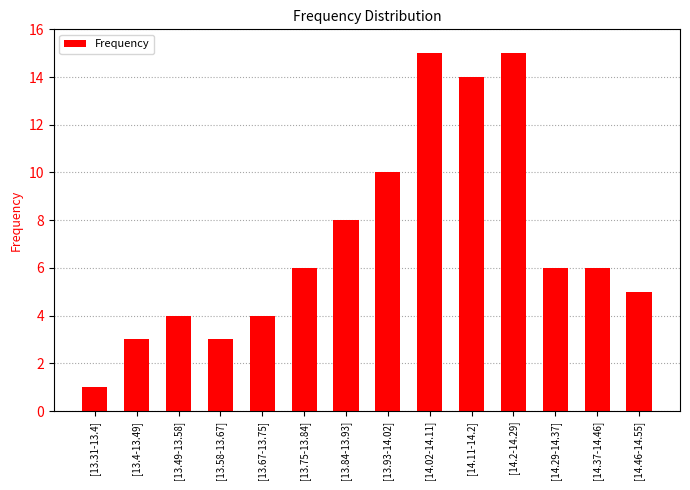

True or false: the data shows 8 at [14.2-14.29].

False